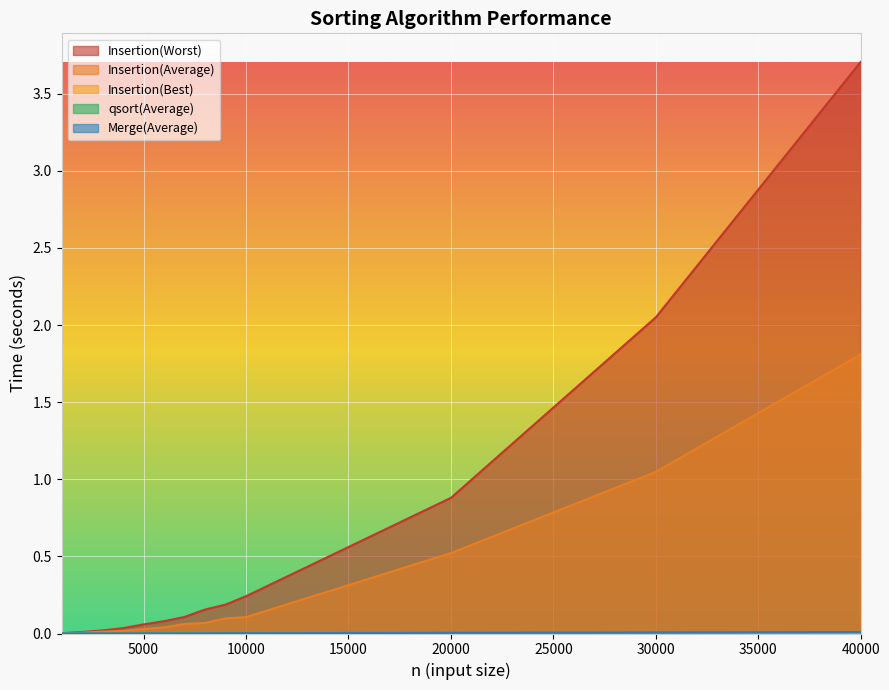

Does the chart display data point markers on the line(s)?

No